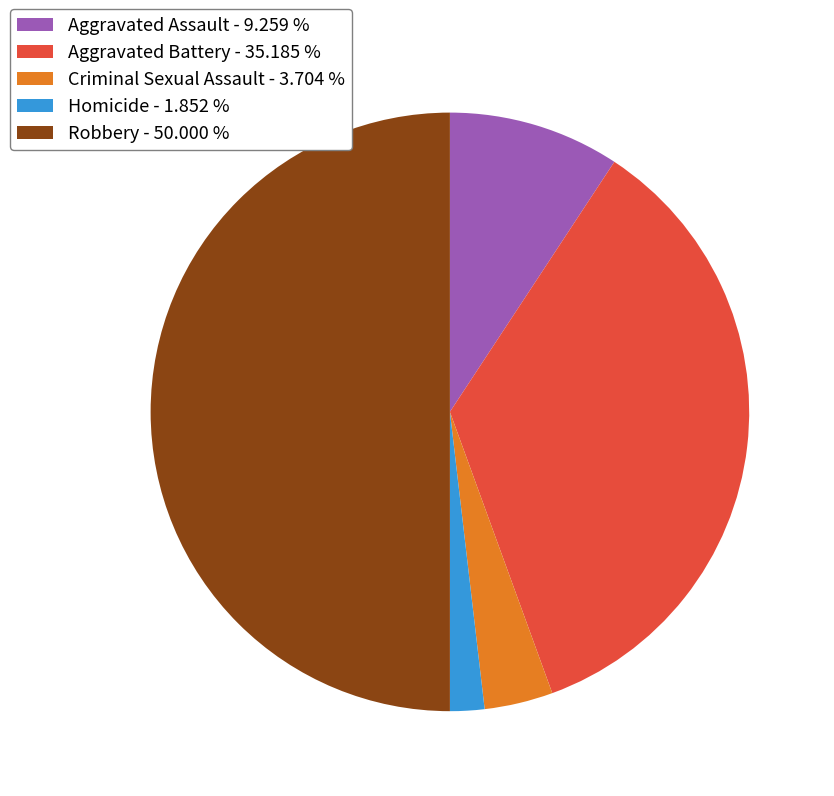

Does Aggravated Assault account for over 50% of the chart?

No